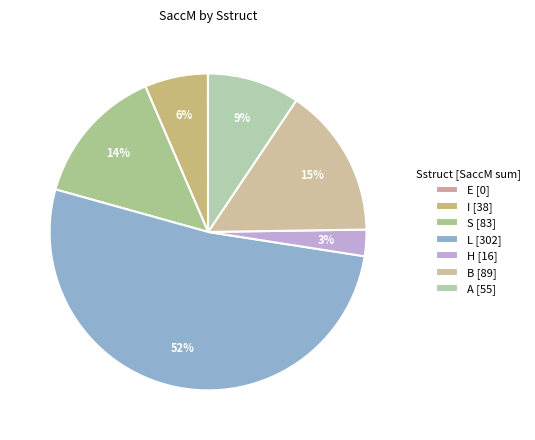

To the nearest percent, what is the average slice percentage?

17%